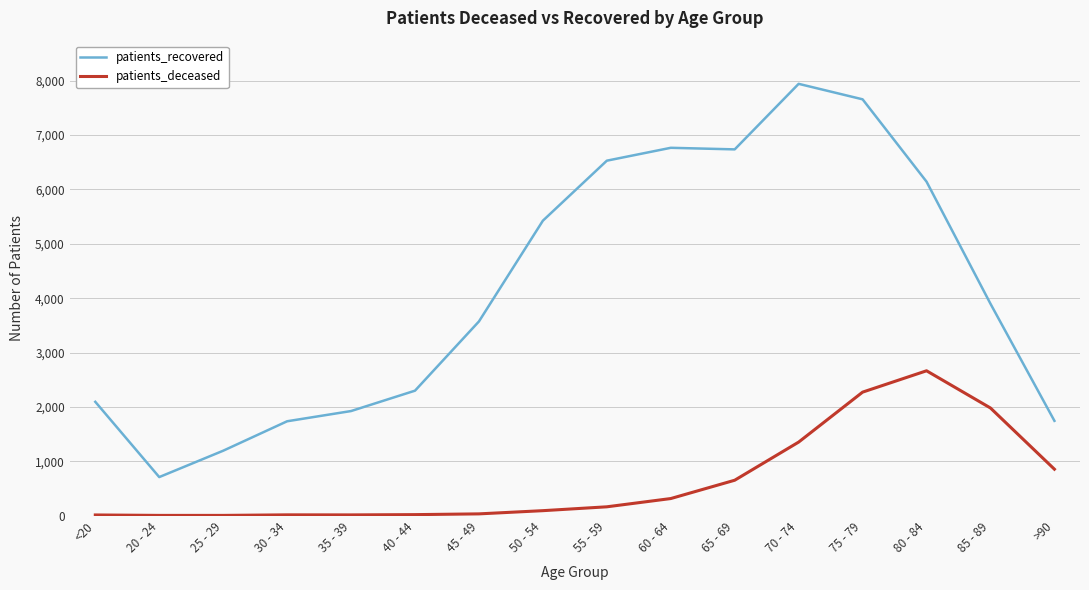

What position from the left is >90?

16